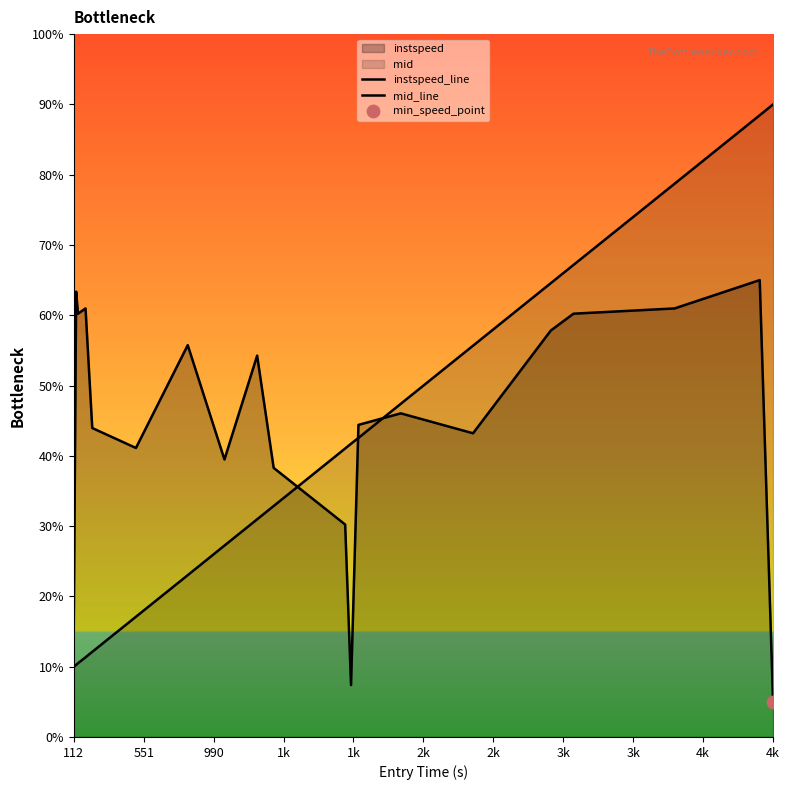

Which series contains the lowest Y value?

instspeed_line